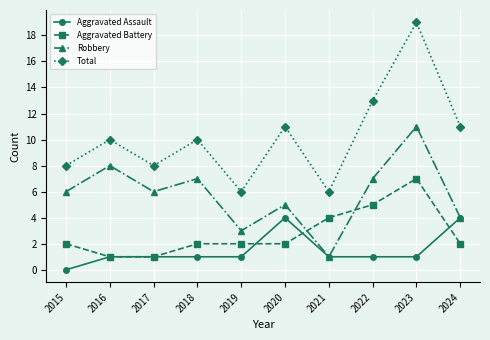

Which category has the lowest value across all series?

2015